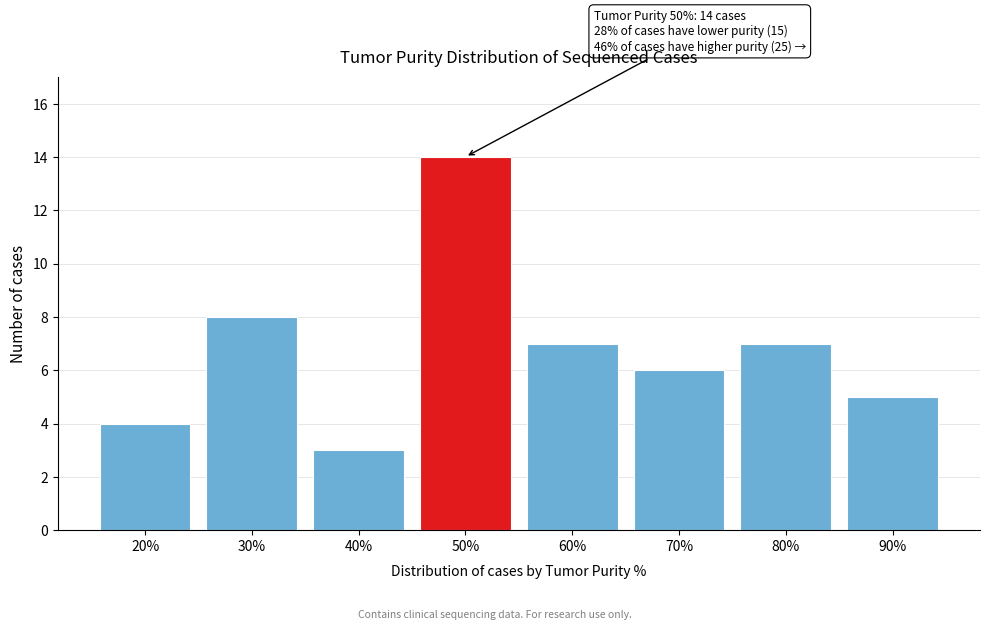

Reading left to right, transcribe all the data shown in this chart.

4	8	3	14	7	6	7	5